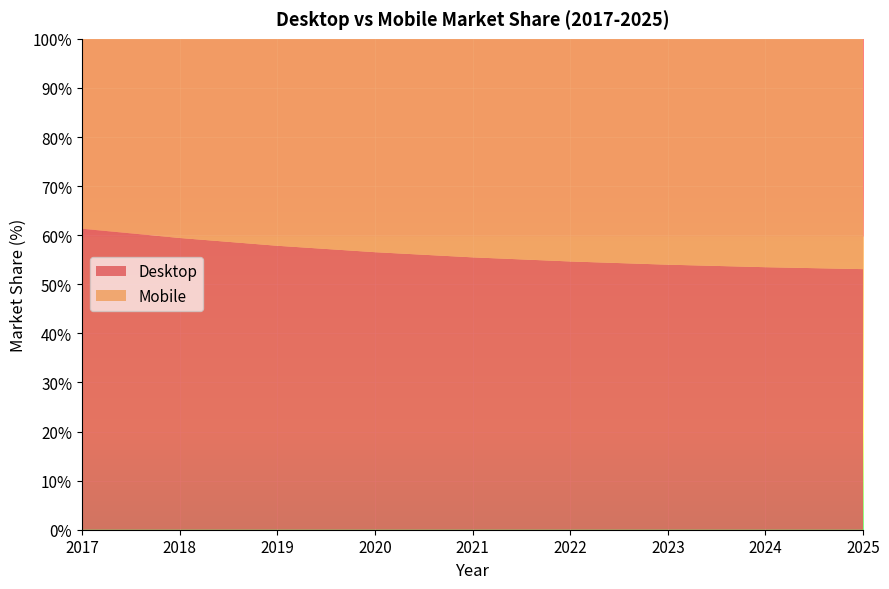

Reading left to right, list all the values displayed in this chart.

Desktop: 2017=61.3	2018=59.4	2019=57.8	2020=56.5	2021=55.5	2022=54.7	2023=54.0	2024=53.5	2025=53.1
Mobile: 2017=38.7	2018=40.6	2019=42.2	2020=43.5	2021=44.5	2022=45.3	2023=46.0	2024=46.5	2025=46.9